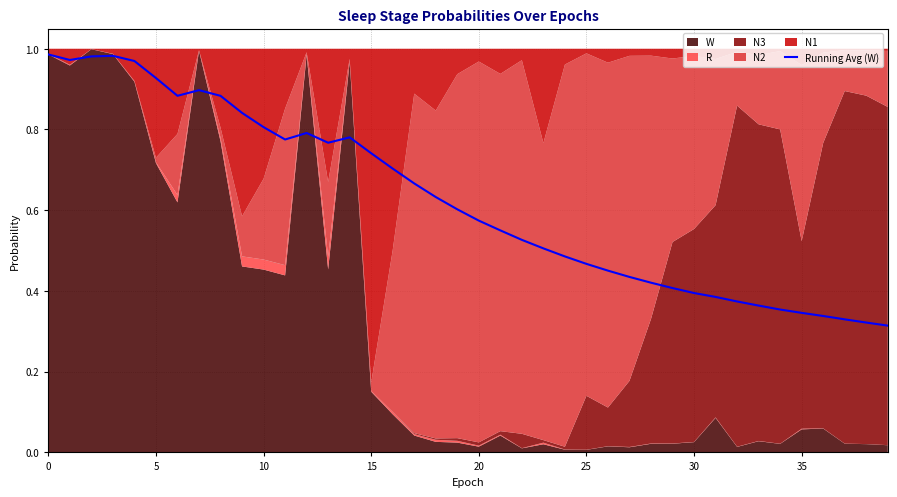

Reading right to left, what are all the values shown in this chart?

0.3	0.3	0.3	0.3	0.3	0.4	0.4	0.4	0.4	0.4	0.4	0.4	0.4	0.5	0.5	0.5	0.5	0.5	0.6	0.6	0.6	0.6	0.7	0.7	0.7	0.8	0.8	0.8	0.8	0.8	0.8	0.9	0.9	0.9	0.9	1.0	1.0	1.0	1.0	1.0